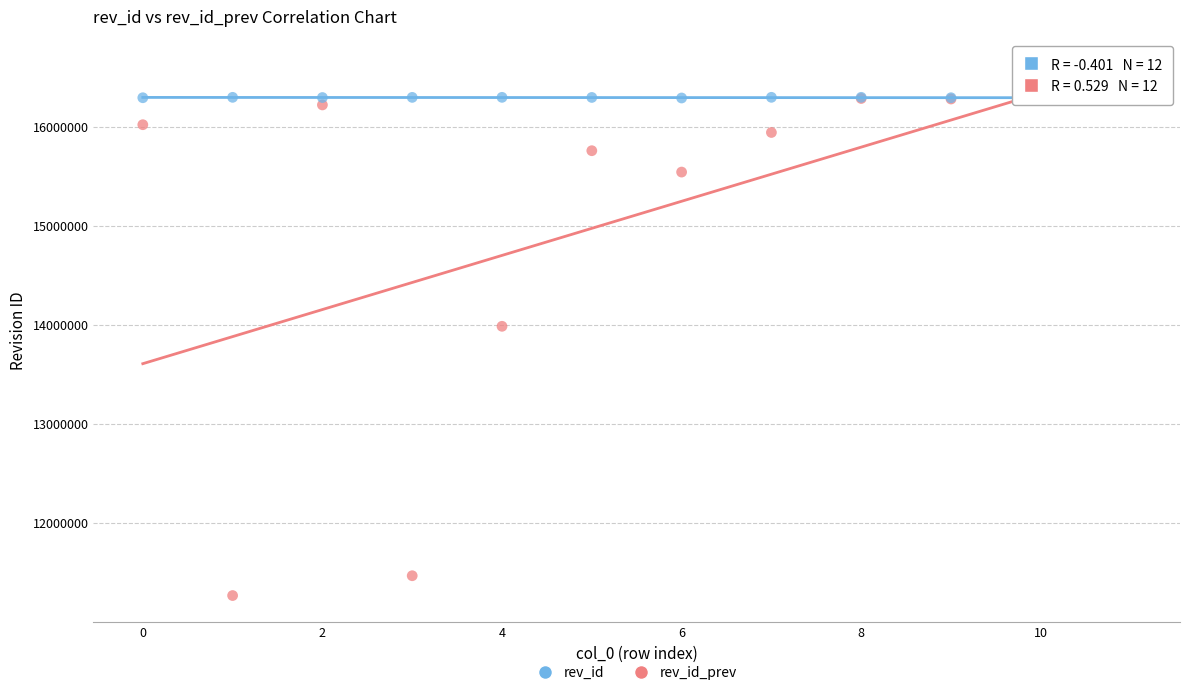

Across all series, what Y value is closest to 13784477?

13987749